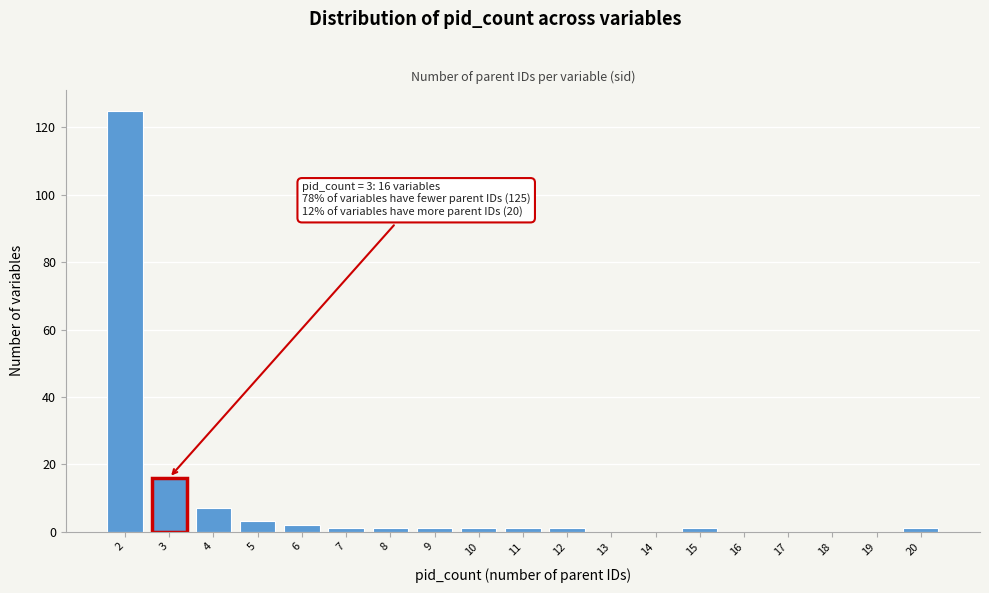

Over which range of the x-axis is the bar tallest?

1.5 to 2.5